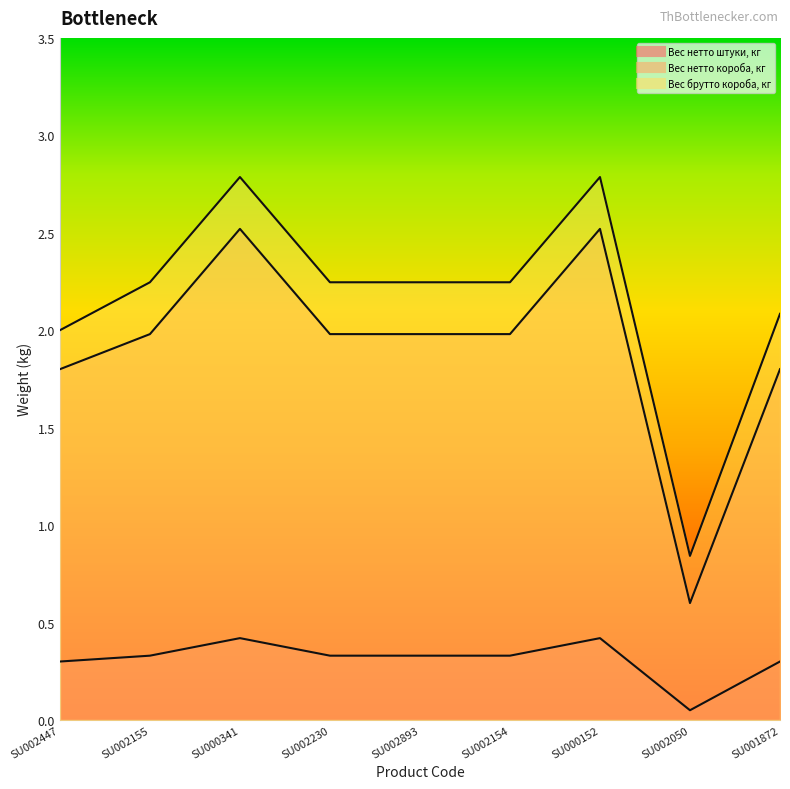

Between SU002447 and SU002050, which series saw the biggest shift?

Вес нетто короба, кг